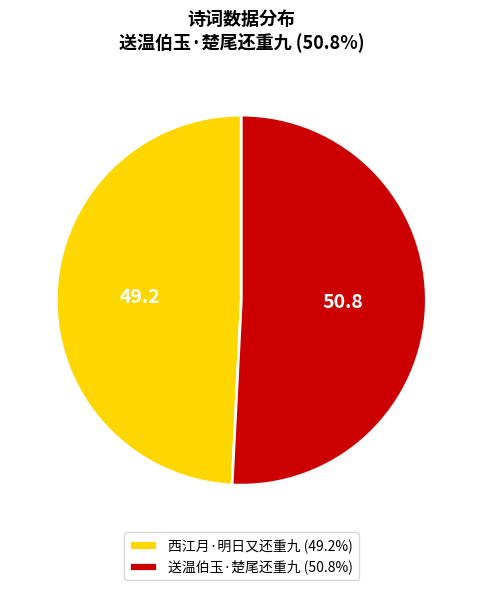

Is it true that 送温伯玉·楚尾还重九 is 51% of the pie?

True